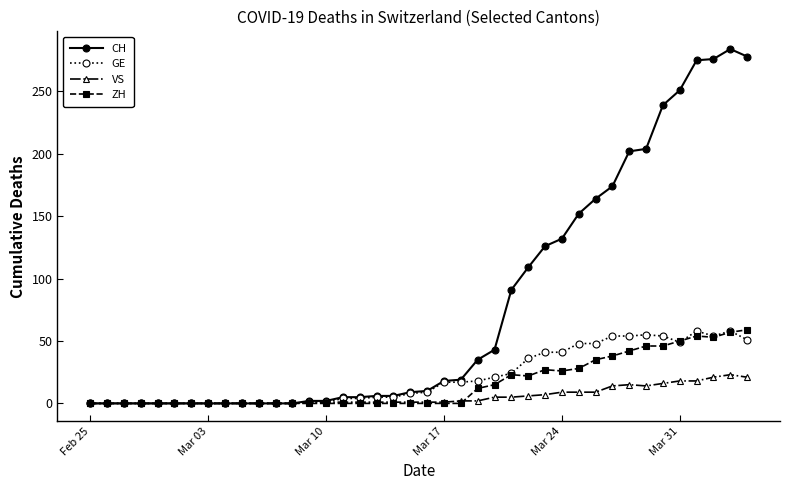

At how many categories does at least one series exceed 243?

5